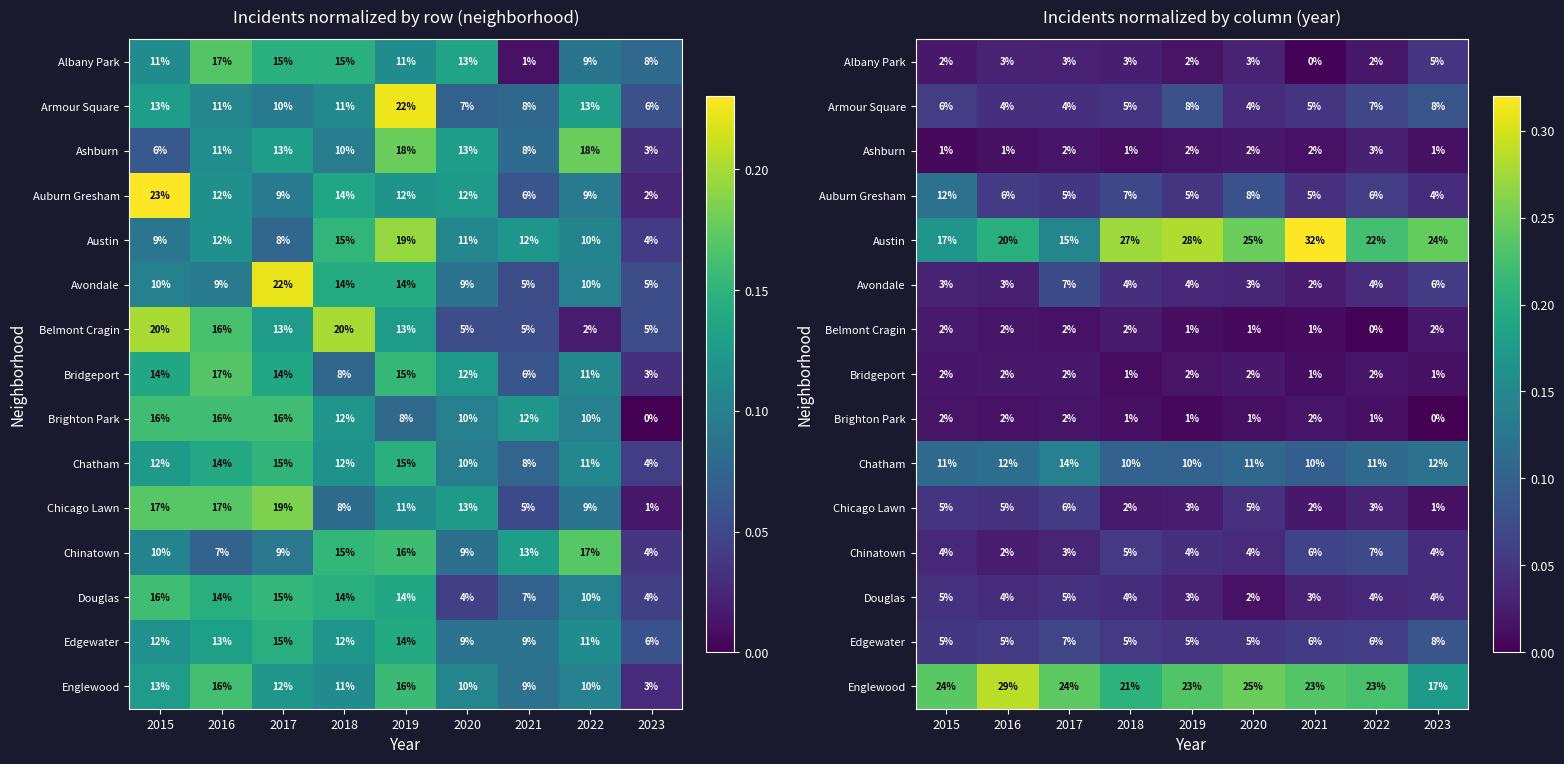

At which category is the sum across all series the highest?

2015